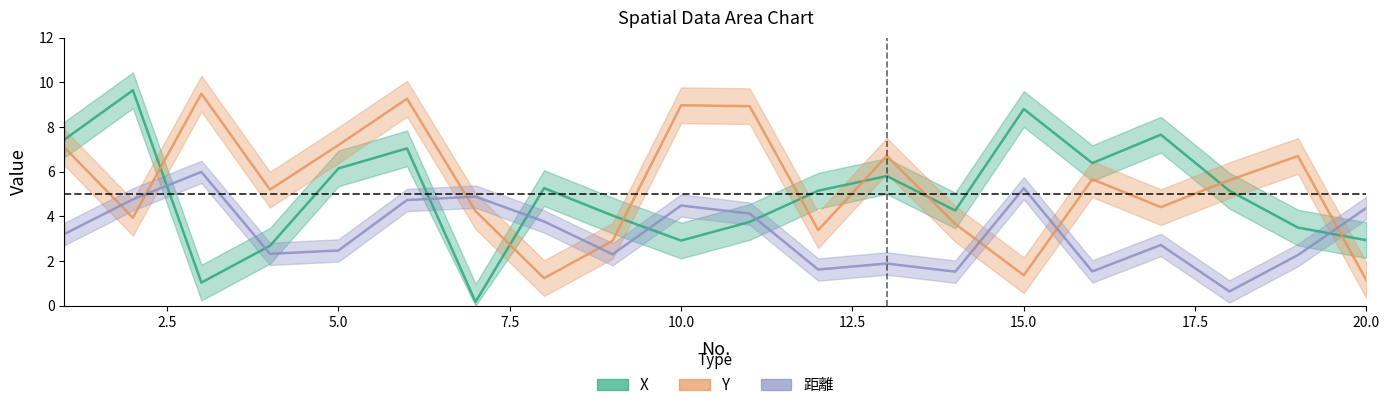

Rank the categories by Y value from highest to lowest.

3, 6, 10, 11, 5, 1, 13, 19, 16, 18, 4, 17, 7, 2, 14, 12, 9, 15, 8, 20